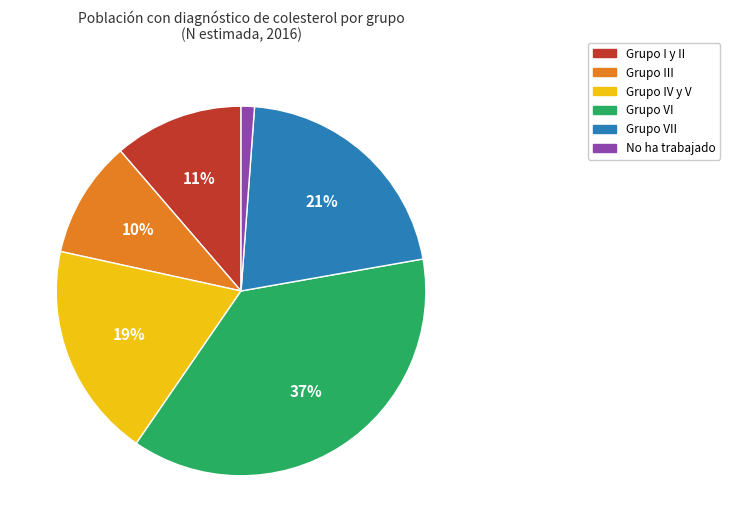

To the nearest percent, what is the average slice percentage?

17%